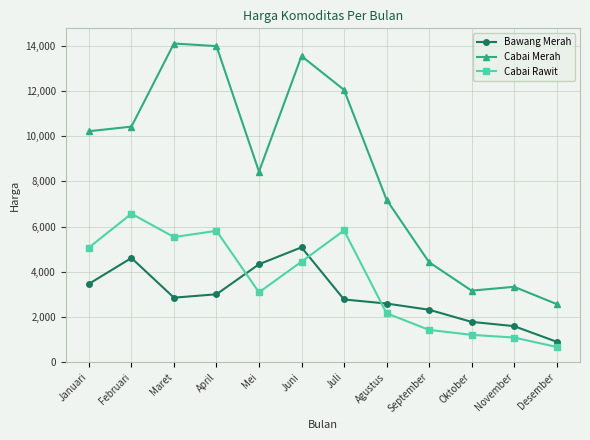

What is the minimum value shown in the chart?

664